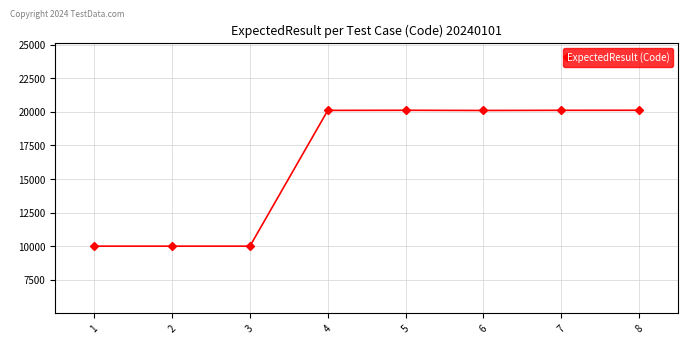

What is the ratio of the value at 2 to the value at 3?

1.0